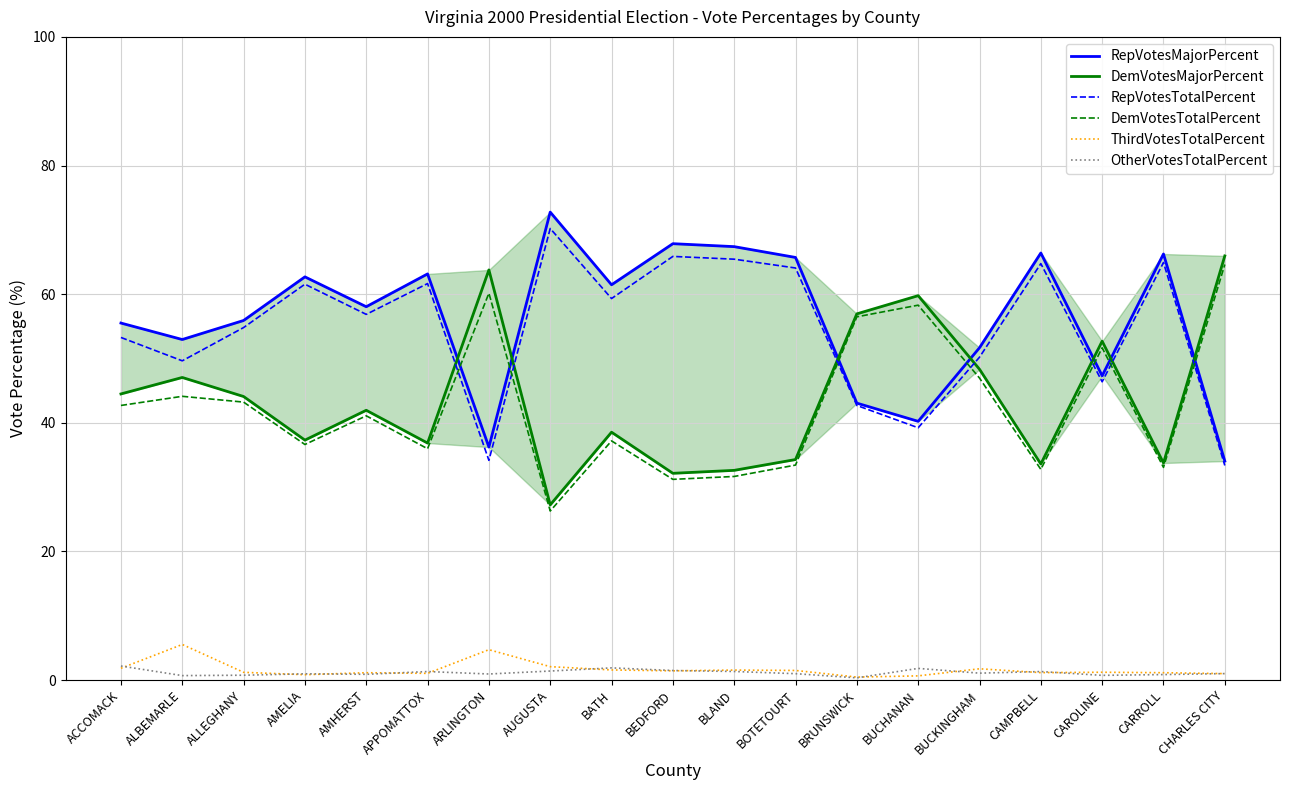

Rank the categories by RepVotesTotalPercent value from highest to lowest.

AUGUSTA, BEDFORD, BLAND, CARROLL, CAMPBELL, BOTETOURT, APPOMATTOX, AMELIA, BATH, AMHERST, ALLEGHANY, ACCOMACK, BUCKINGHAM, ALBEMARLE, CAROLINE, BRUNSWICK, BUCHANAN, ARLINGTON, CHARLES CITY